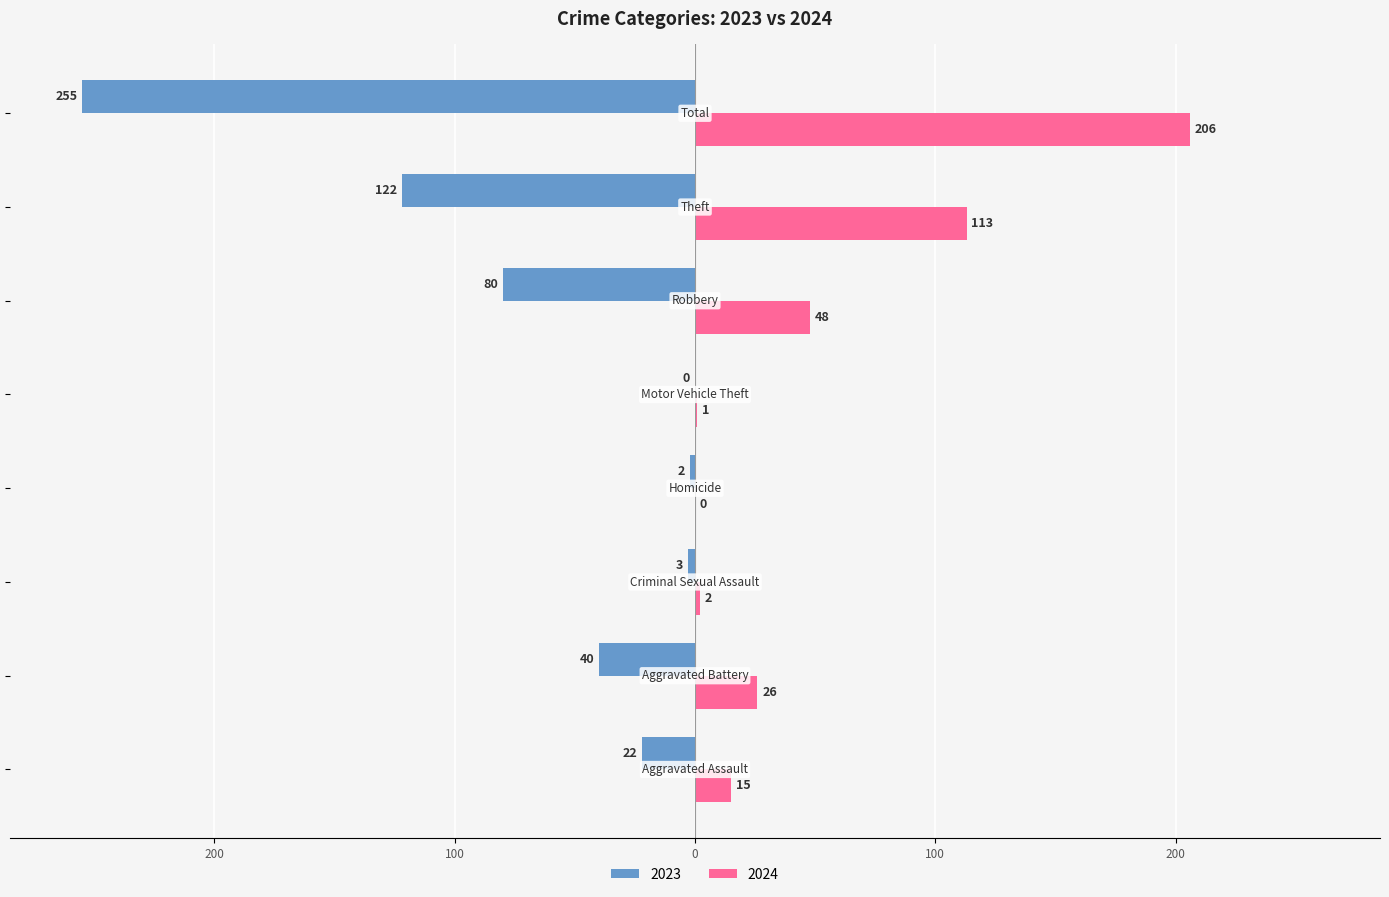

What are all the series names shown in the legend?

2023, 2024